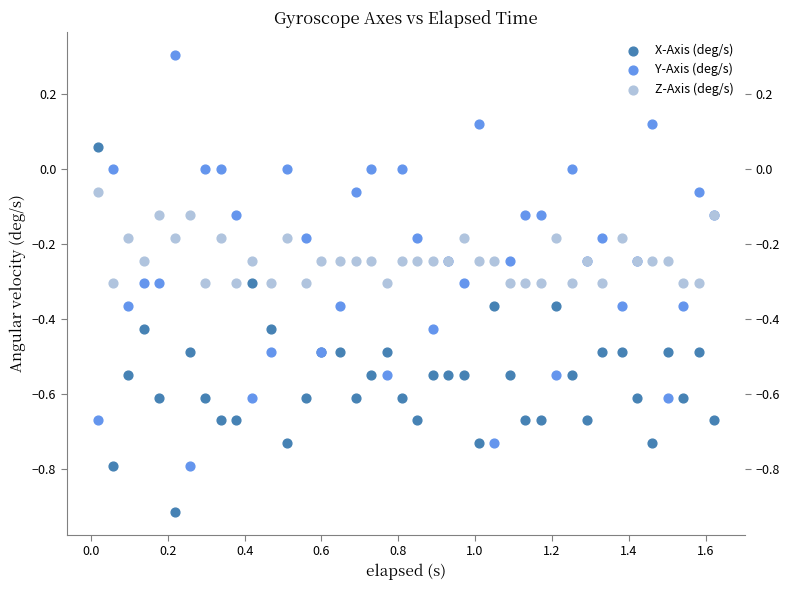

Which series contains the lowest Y value?

X-Axis (deg/s)